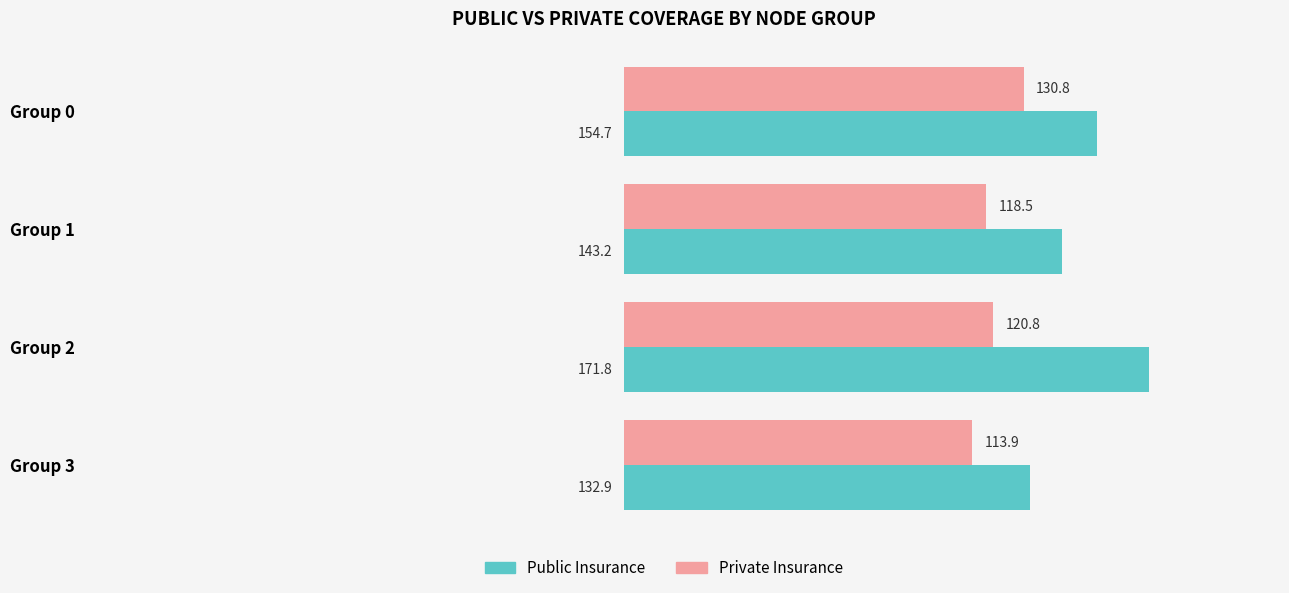

The Private Insurance series shows 113.9 at Group 3. True or false?

True